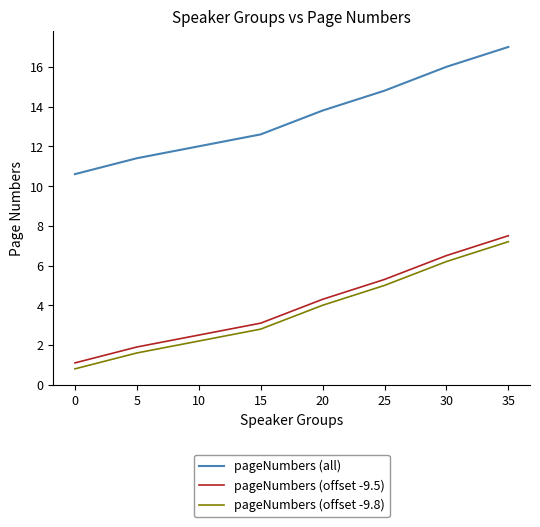

True or false: pageNumbers (offset -9.8) and pageNumbers (offset -9.5) cross at least once.

False